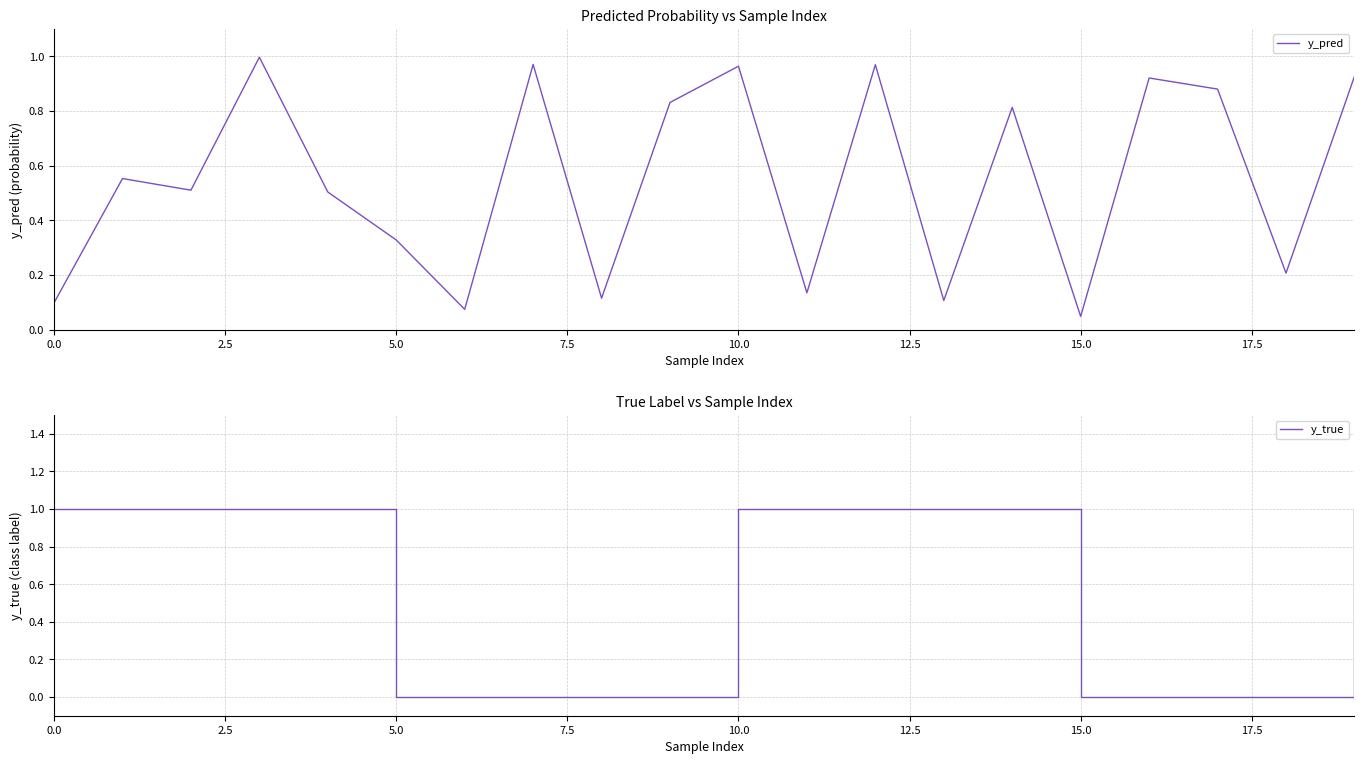

At which label is y_pred closest to 0?

15.0